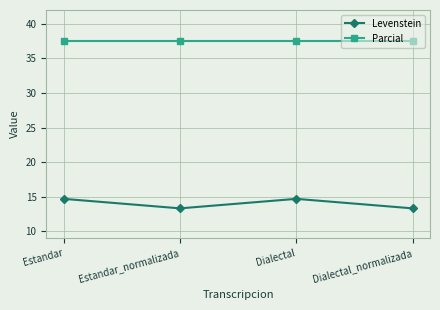

What is the spread (max minus min) of values at Estandar_normalizada?

24.2